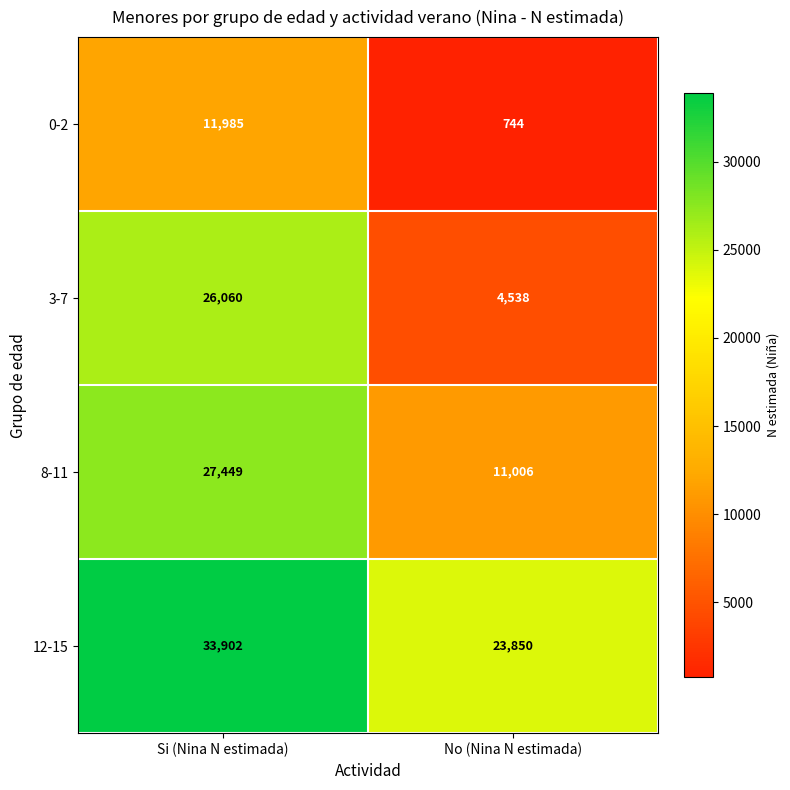

What is the greatest value displayed?

33902